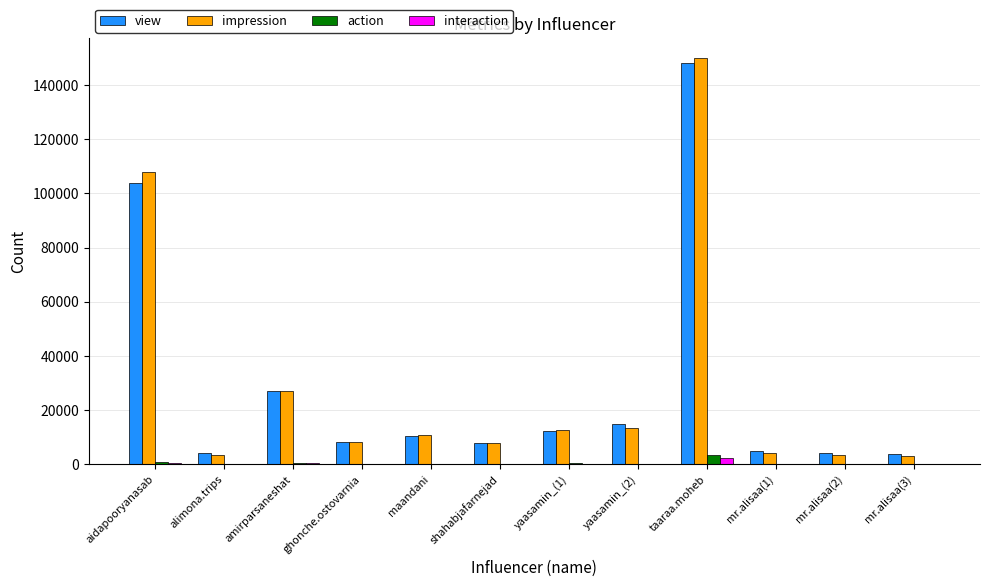

True or false: view has a value of 240766 at taaraa.moheb.

False